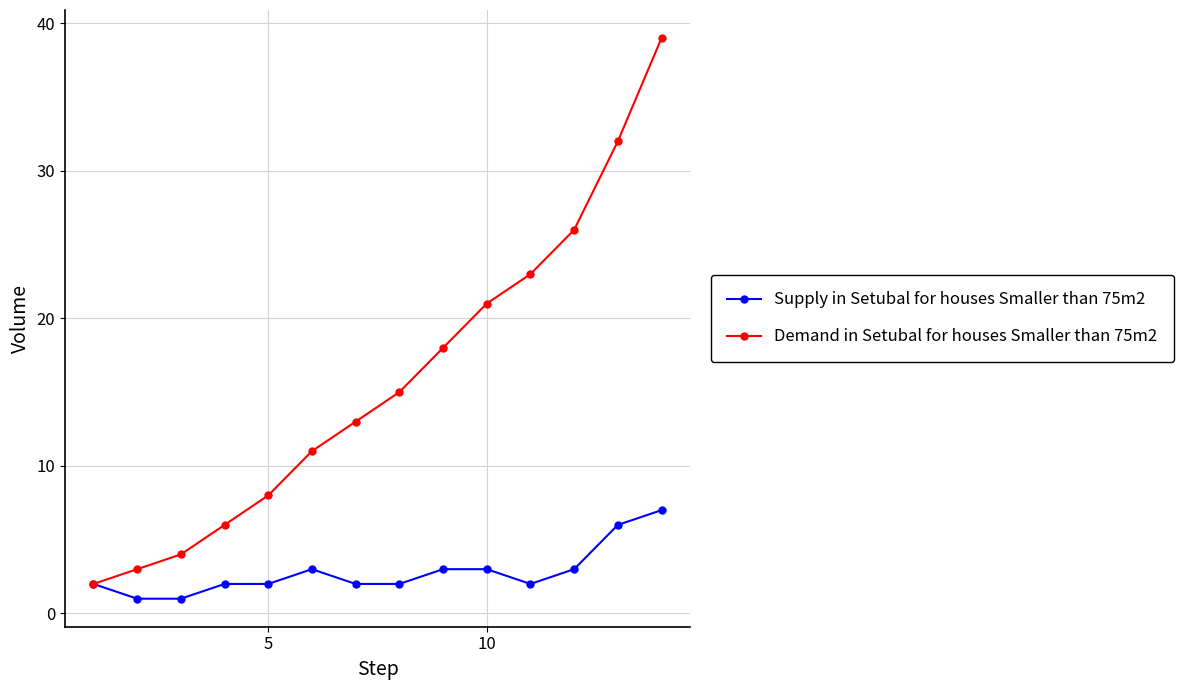

What is the highest value of the Demand in Setubal for houses Smaller than 75m2 series?

39